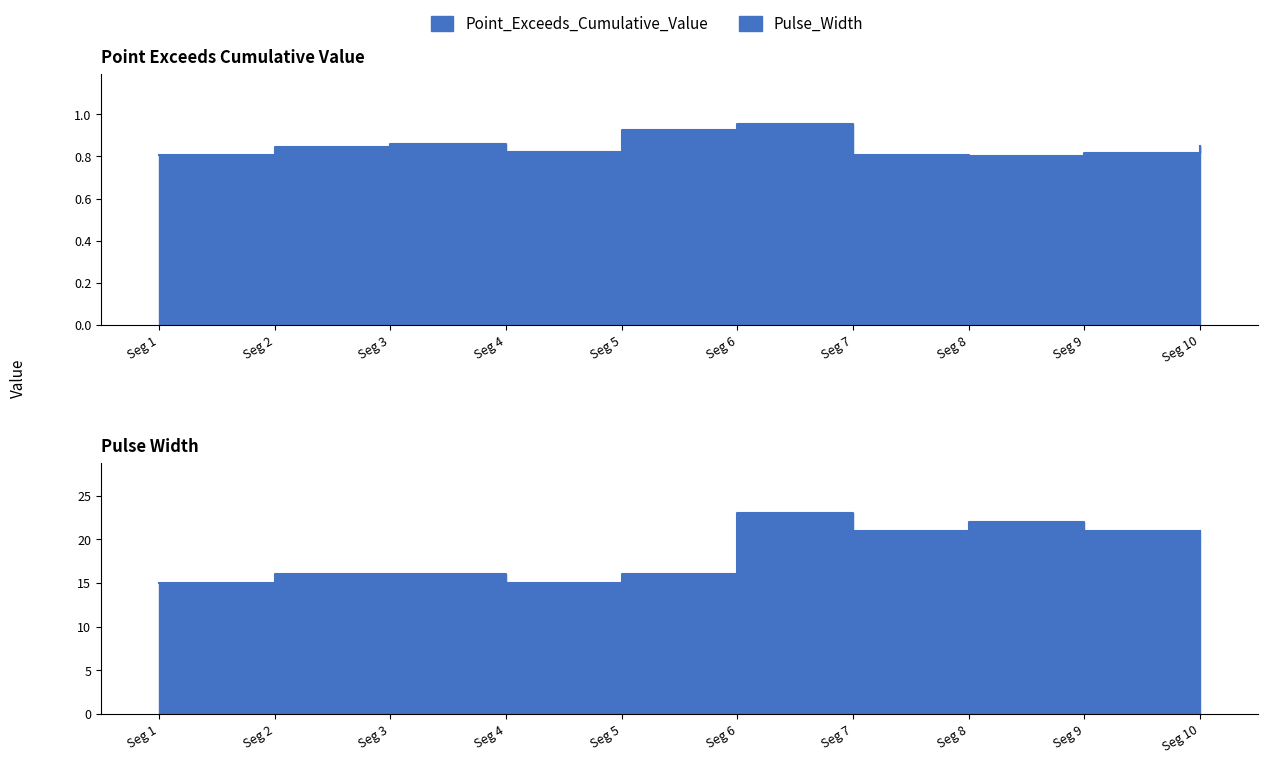

What is the total value across all series at Seg 1?

15.8